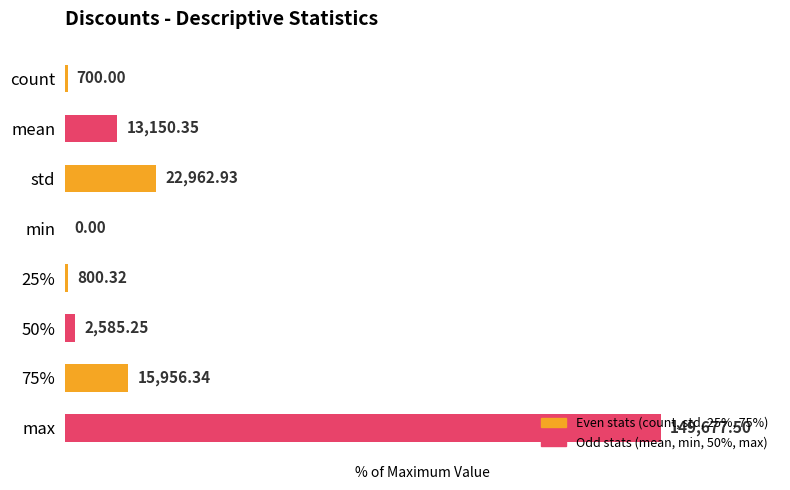

Rank the categories by value from lowest to highest.

min, count, 25%, 50%, mean, 75%, std, max